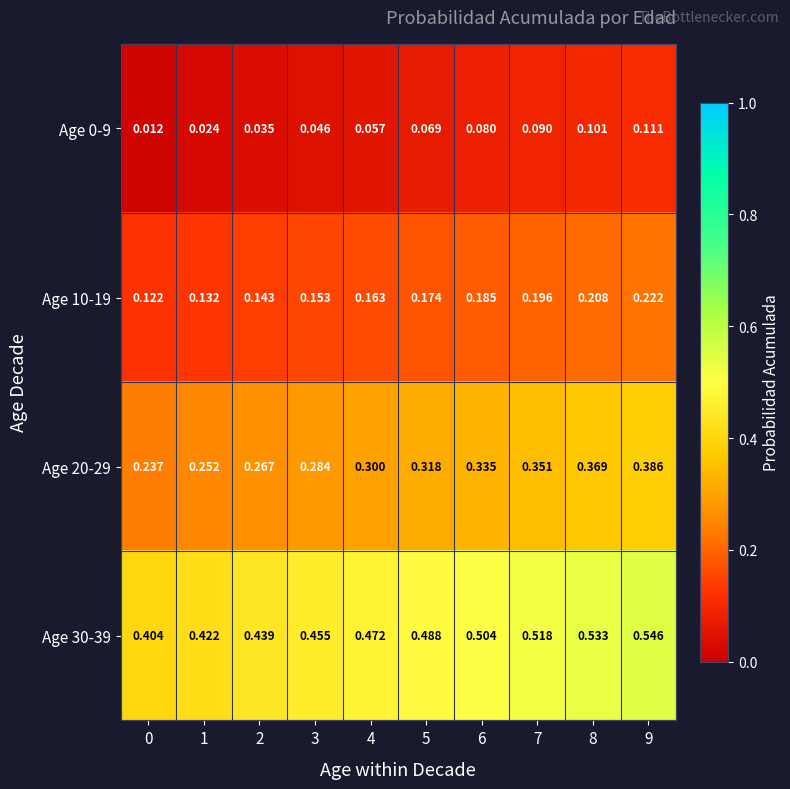

Is the value of Age 30-39 at 6 greater than the value of Age 20-29 at 9?

Yes